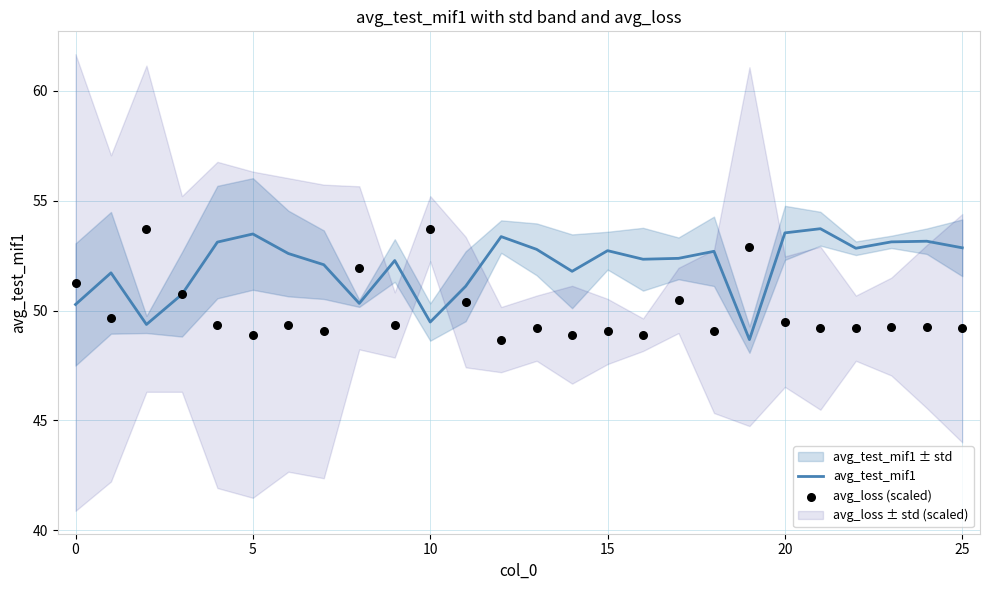

Which series contains the lowest Y value?

avg_test_mif1